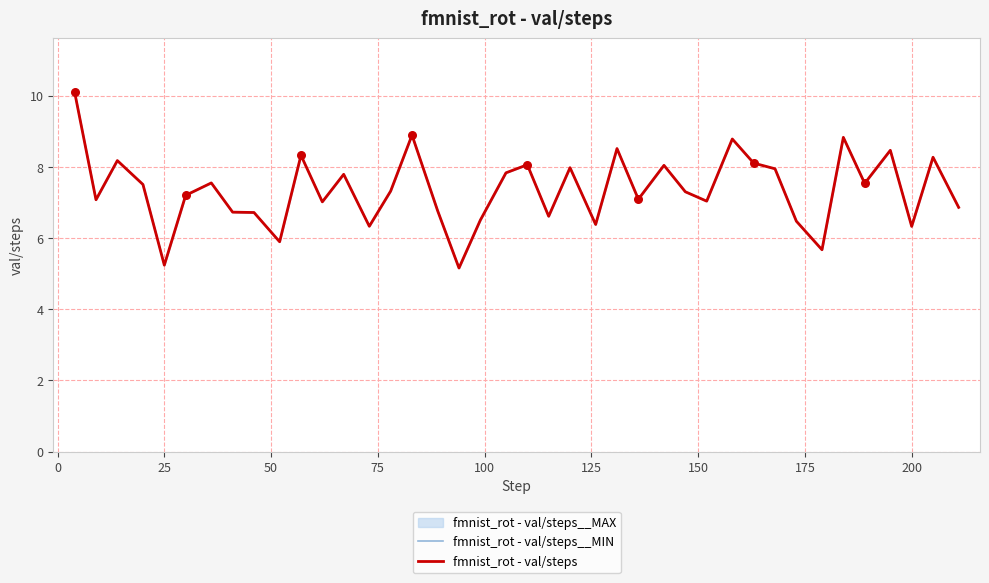

Which series has the widest spread of Y values?

fmnist_rot - val/steps__MIN